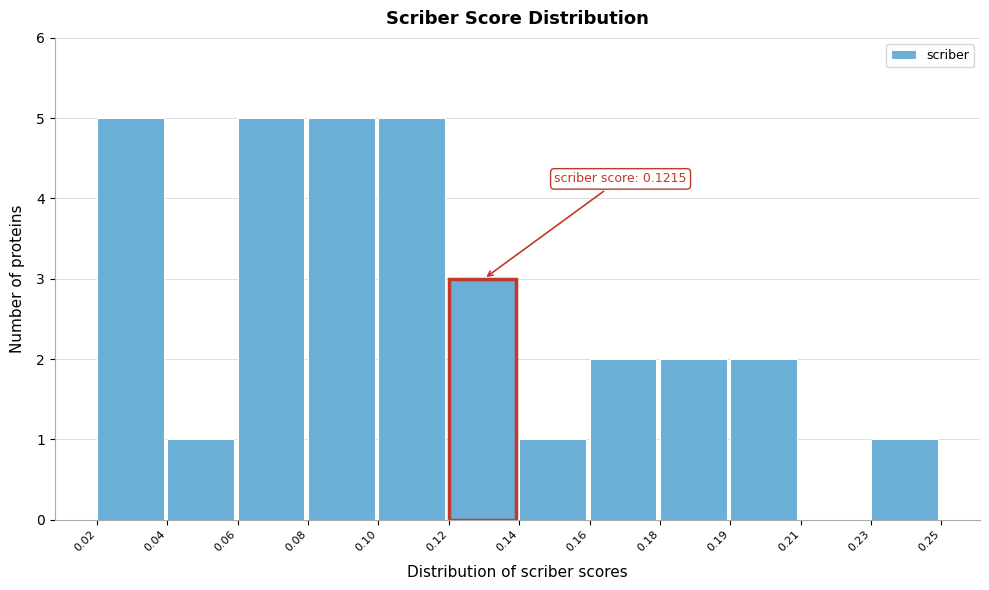

Reading left to right, transcribe all the data shown in this chart.

0.02=5	0.04=1	0.06=5	0.08=5	0.10=5	0.12=3	0.14=1	0.16=2	0.18=2	0.19=2	0.21=0	0.23=1